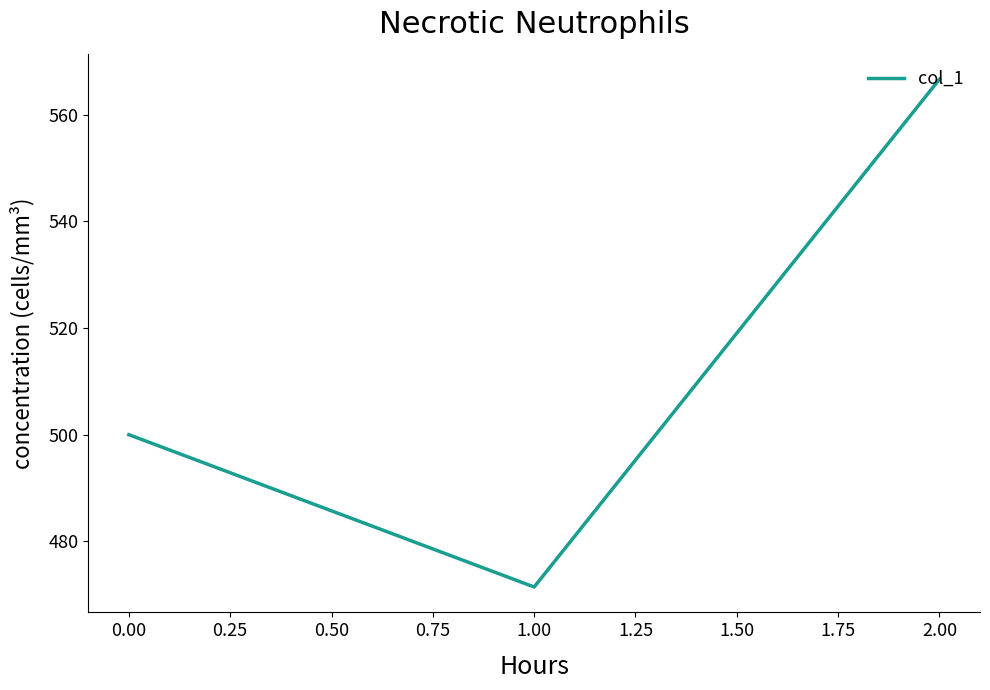

Rank the categories by value from highest to lowest.

2.00, 0.00, 1.00